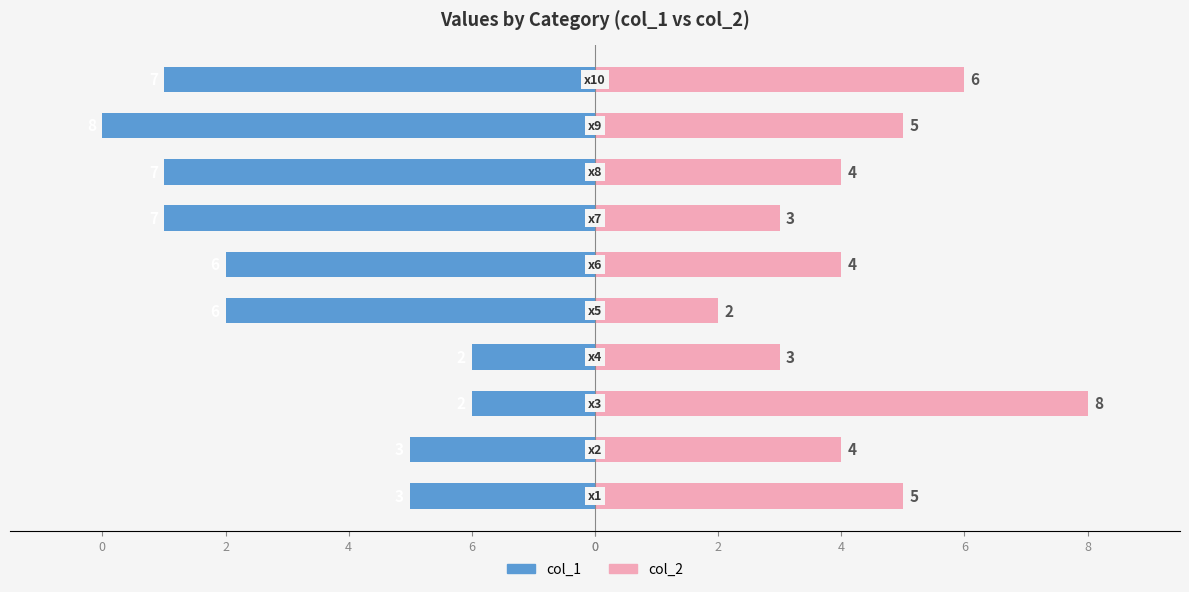

Reading left to right, extract all data points from this chart.

col_1: 0=-3	6=-3	4=-2	2=-2	0=-6	0=-6	2=-7	4=-7	6=-8	8=-7
col_2: 0=5	6=4	4=8	2=3	0=2	0=4	2=3	4=4	6=5	8=6